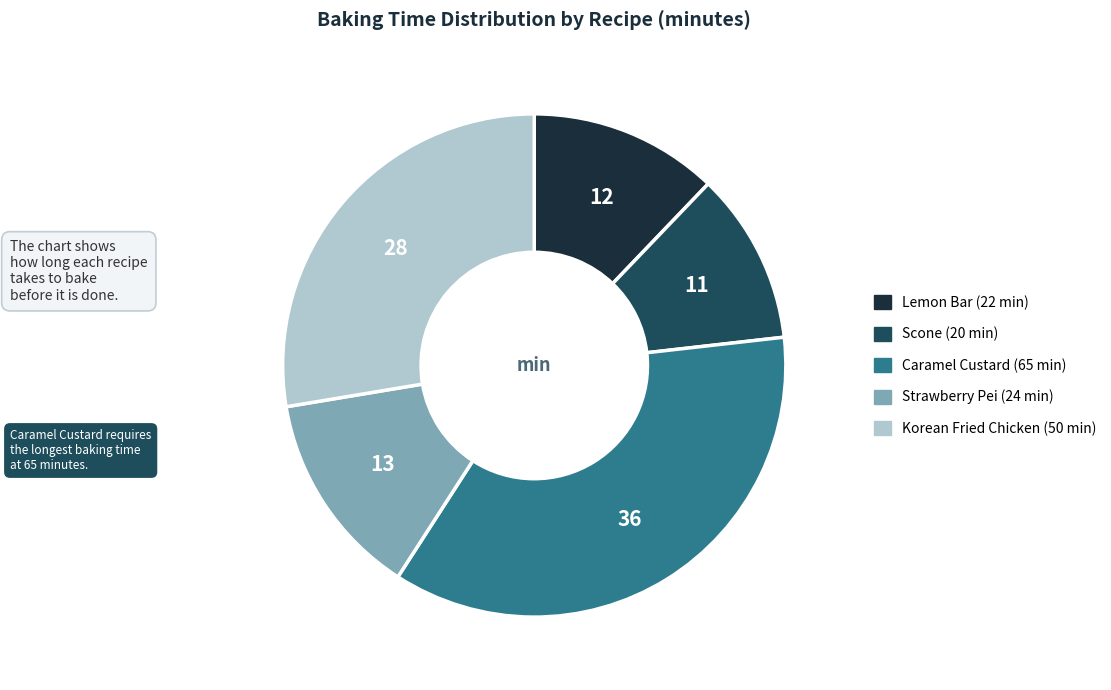

Does Scone account for over 50% of the chart?

No